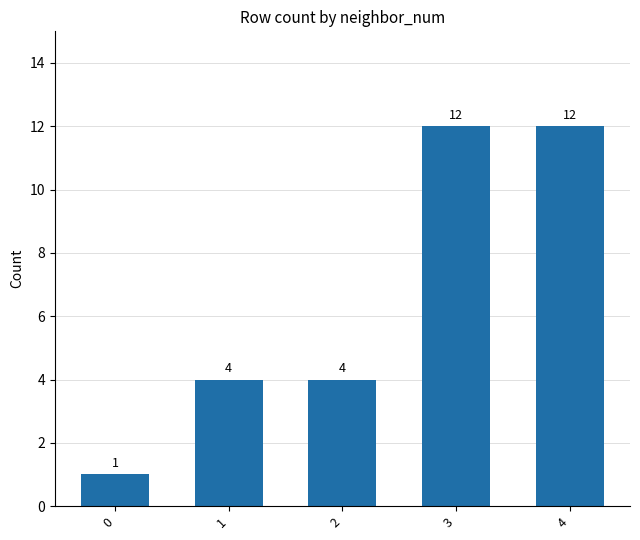

Reading left to right, extract all data points from this chart.

0=1	1=4	2=4	3=12	4=12